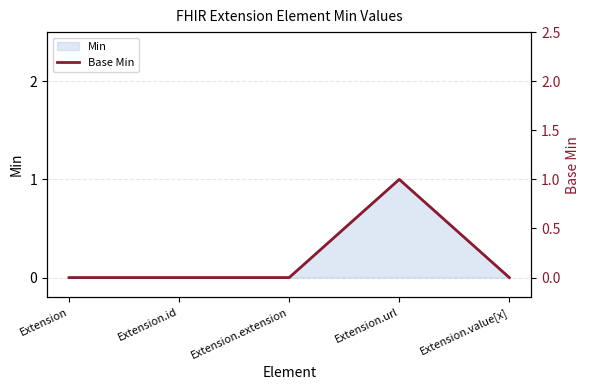

Is it true that the value at Extension.value[x] is -1?

False